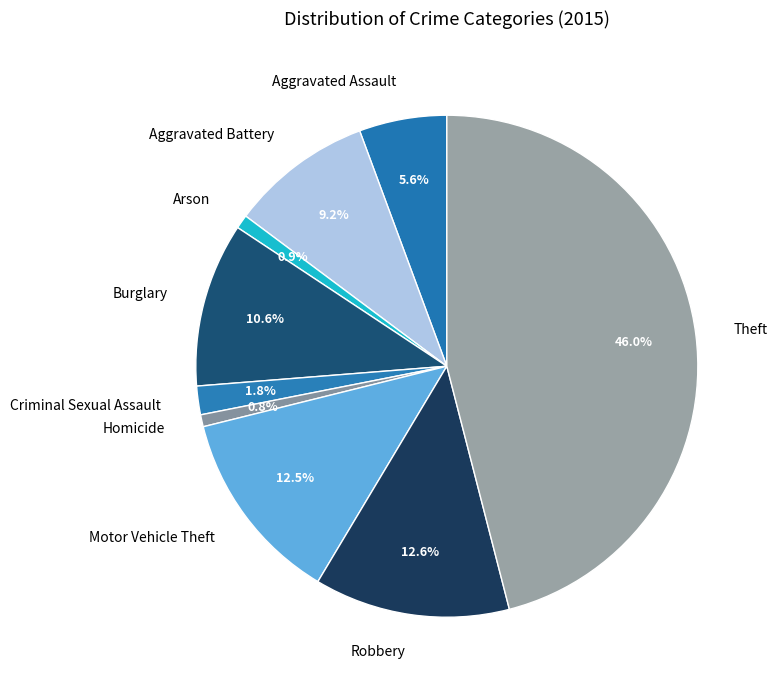

Count the number of slices in the pie.

9